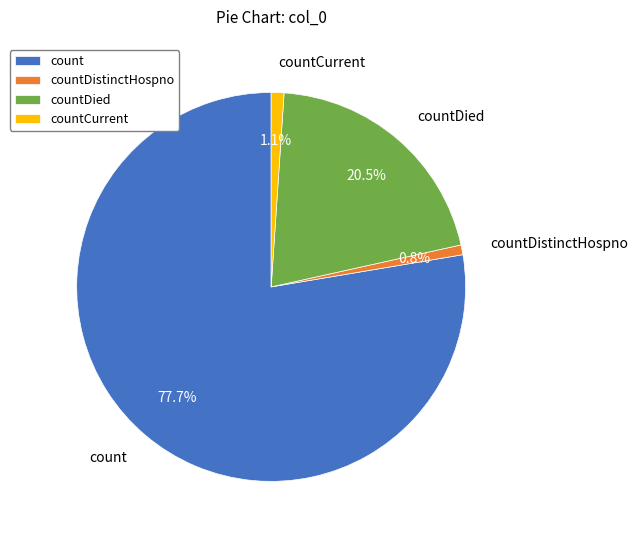

Approximately how many times larger is the value at count compared to countDistinctHospno?

95.2